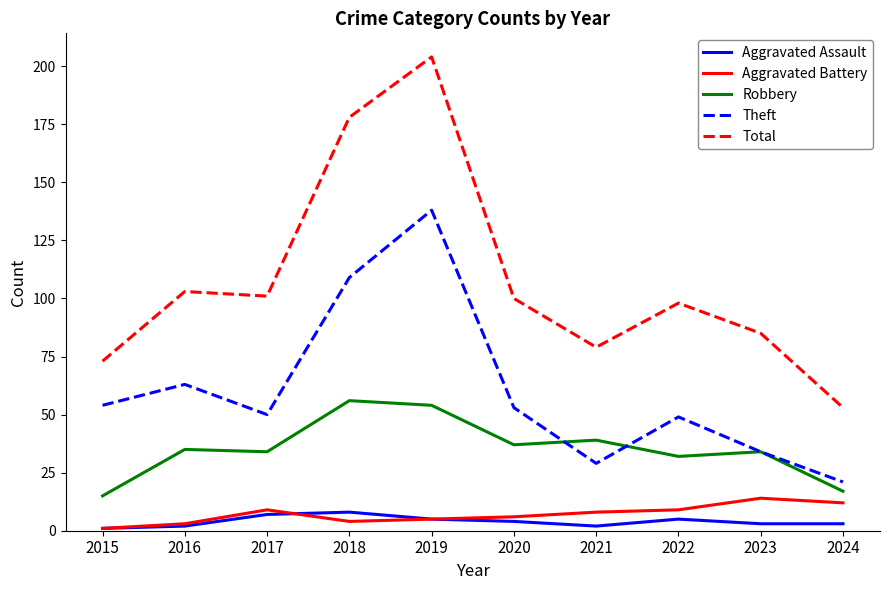

What is the lowest value of the Aggravated Battery series?

1